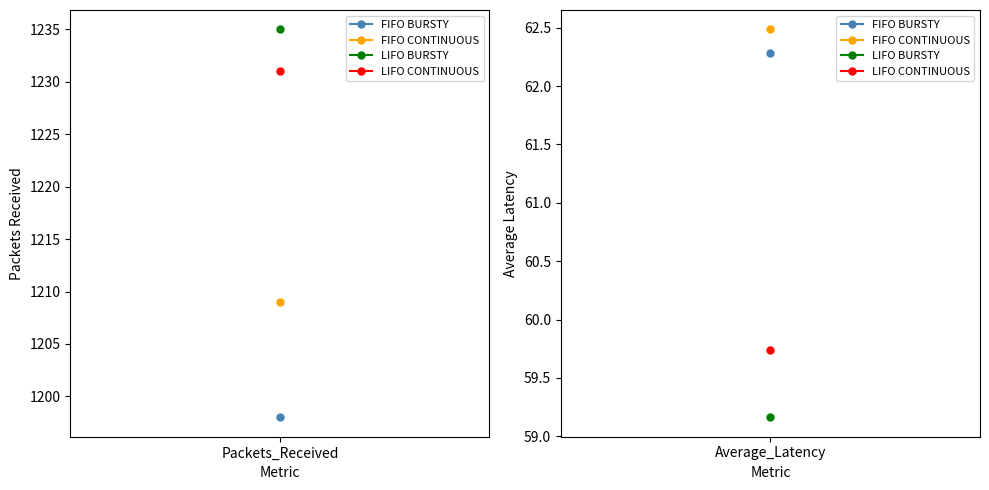

How many lines are shown in the chart?

4